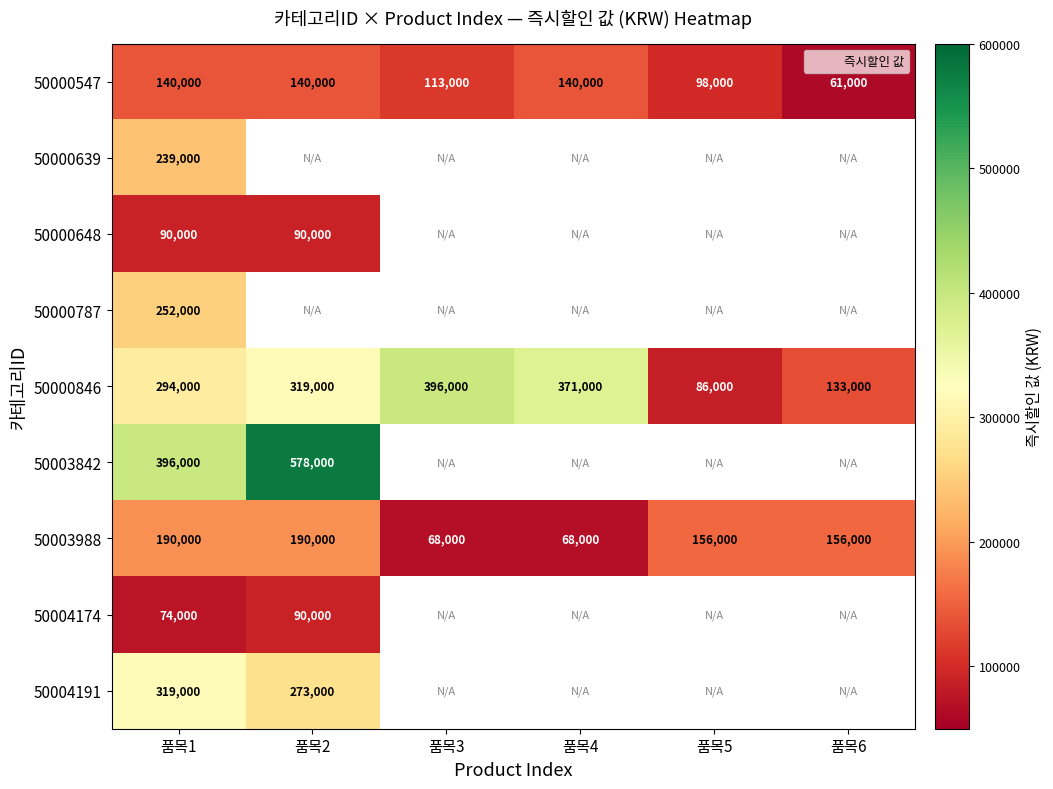

At which category is the sum across all series the highest?

품목1